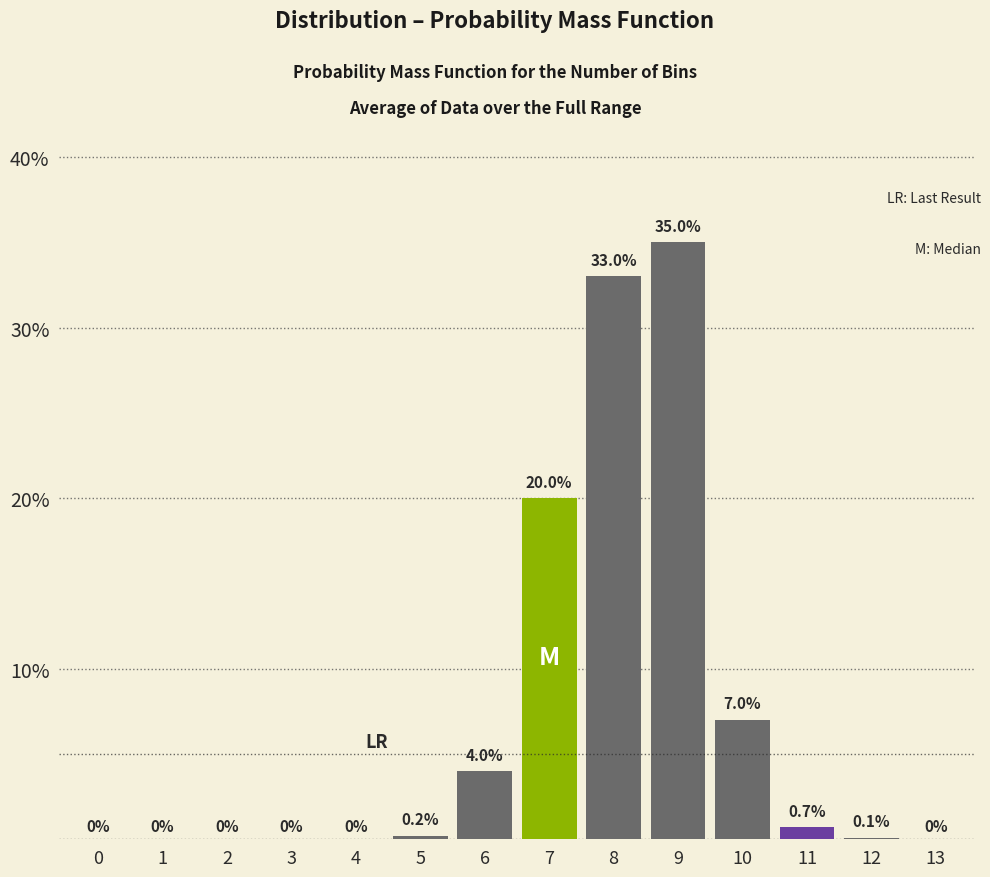

Reading right to left, list all the values displayed in this chart.

13=0.0	12=0.1	11=0.7	10=7.0	9=35.0	8=33.0	7=20.0	6=4.0	5=0.2	4=0.0	3=0.0	2=0.0	1=0.0	0=0.0